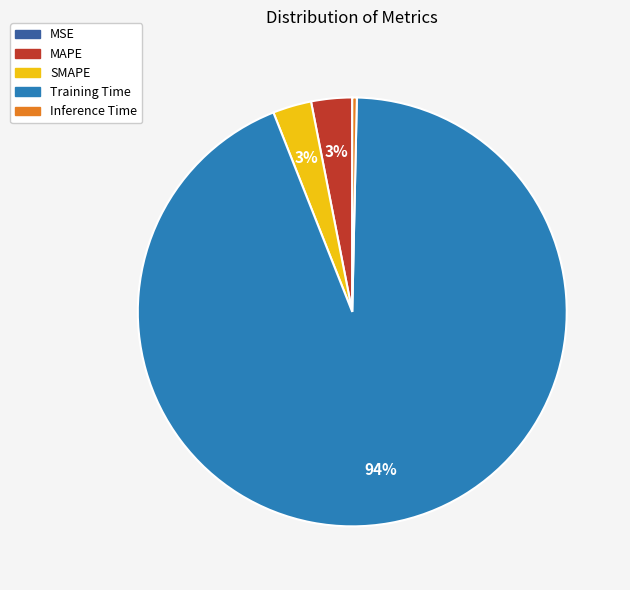

Between Training Time and MAPE, which is larger?

Training Time